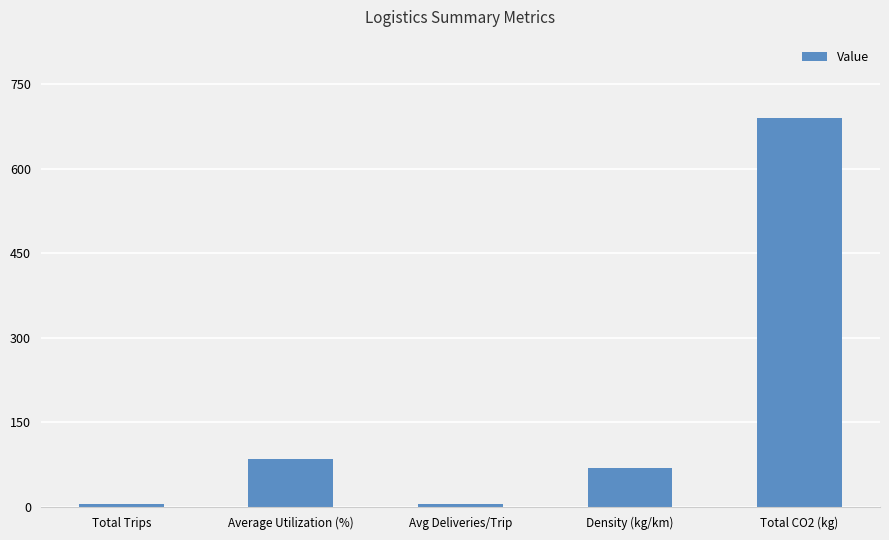

What is the value of the 4th bar from the left?

68.9